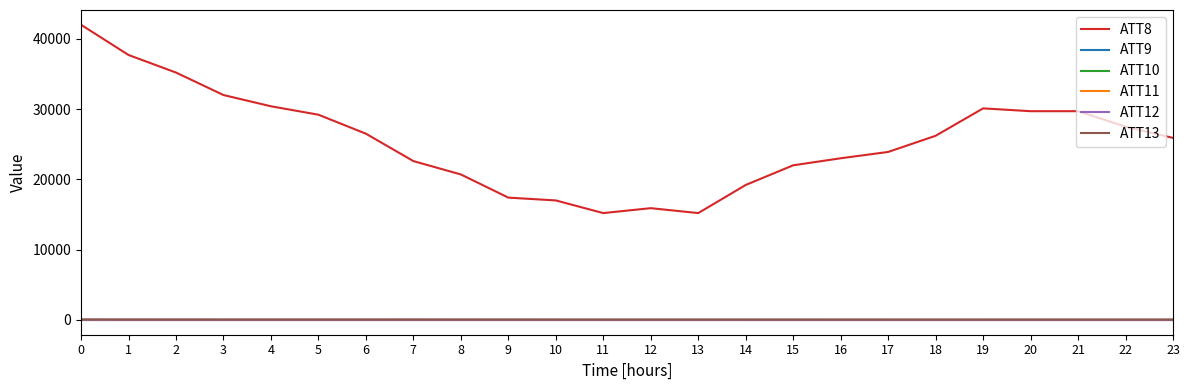

Which has a higher value, 2 or 21?

2